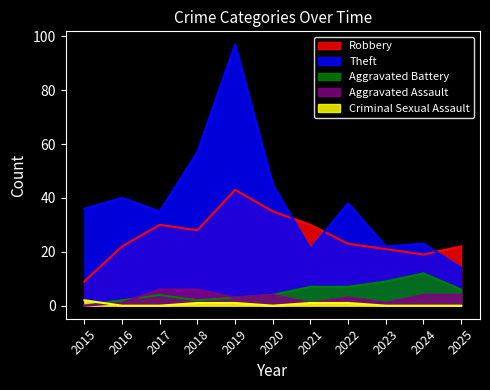

Which series changed the most between 2021 and 2024?

Robbery